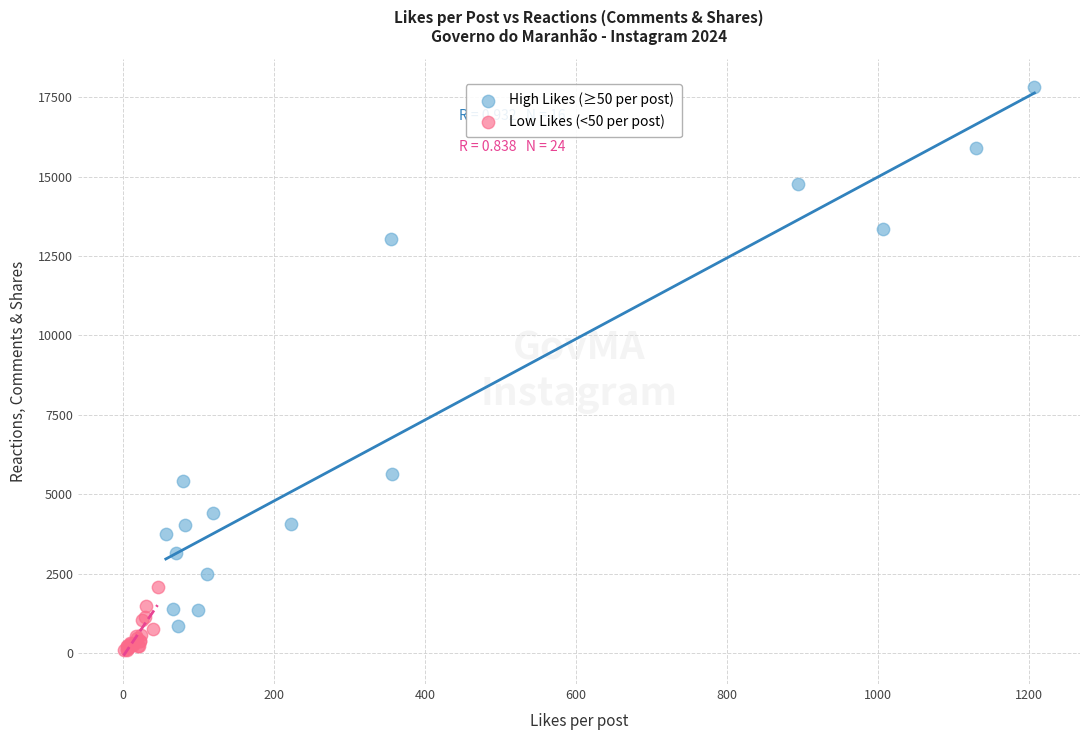

What are all the series names shown in the legend?

High Likes (≥50 per post), Low Likes (<50 per post)